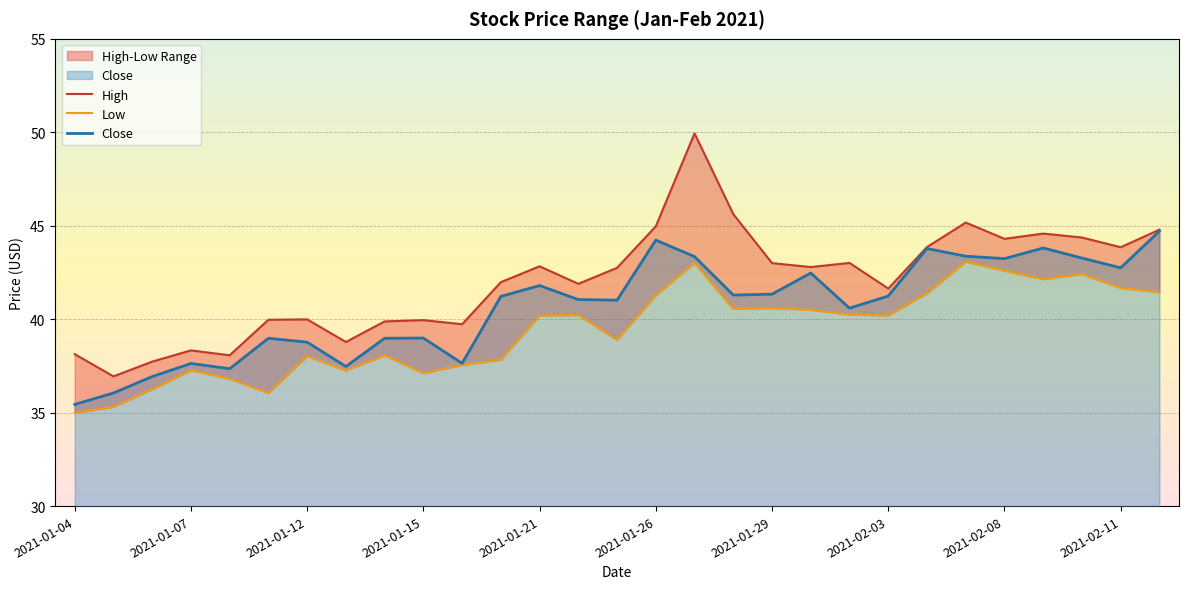

True or false: Close and High intersect in this chart.

False